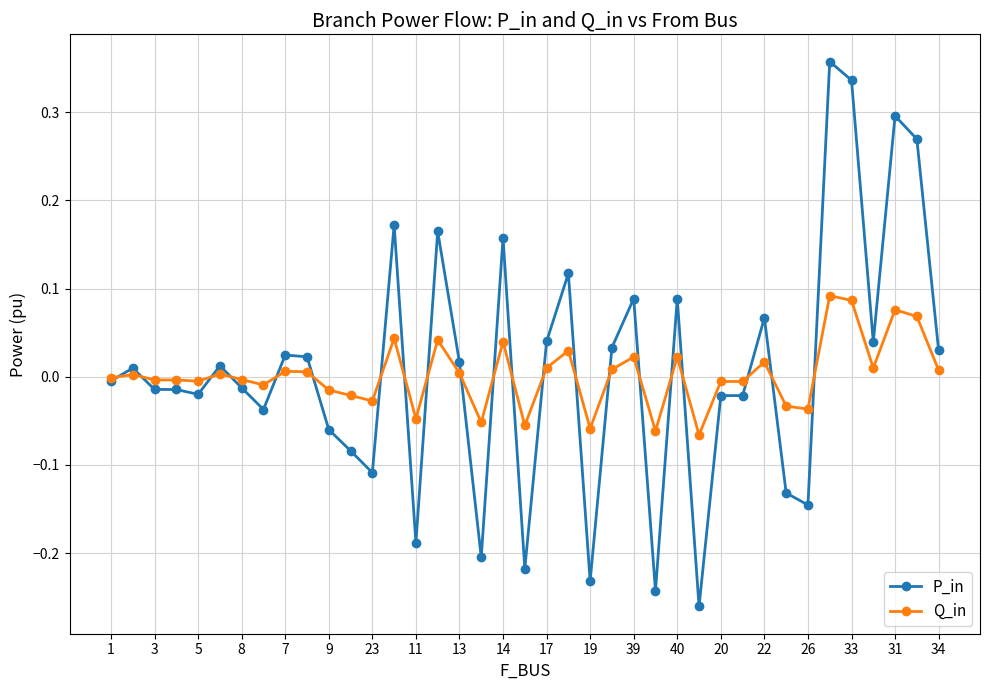

Which series has the largest range (max minus min)?

P_in